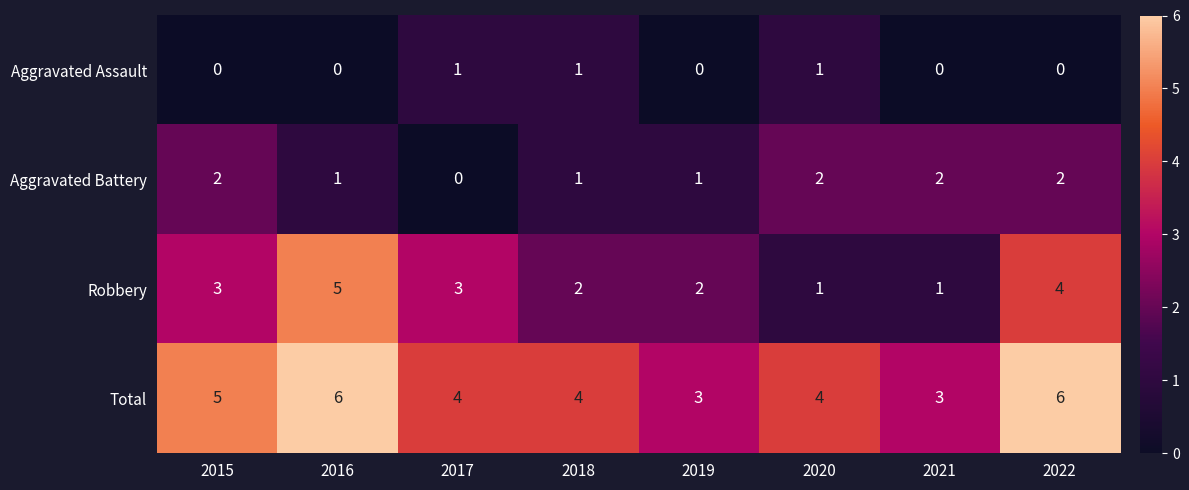

Rank the series by their average value, from lowest to highest.

Aggravated Assault, Aggravated Battery, Robbery, Total